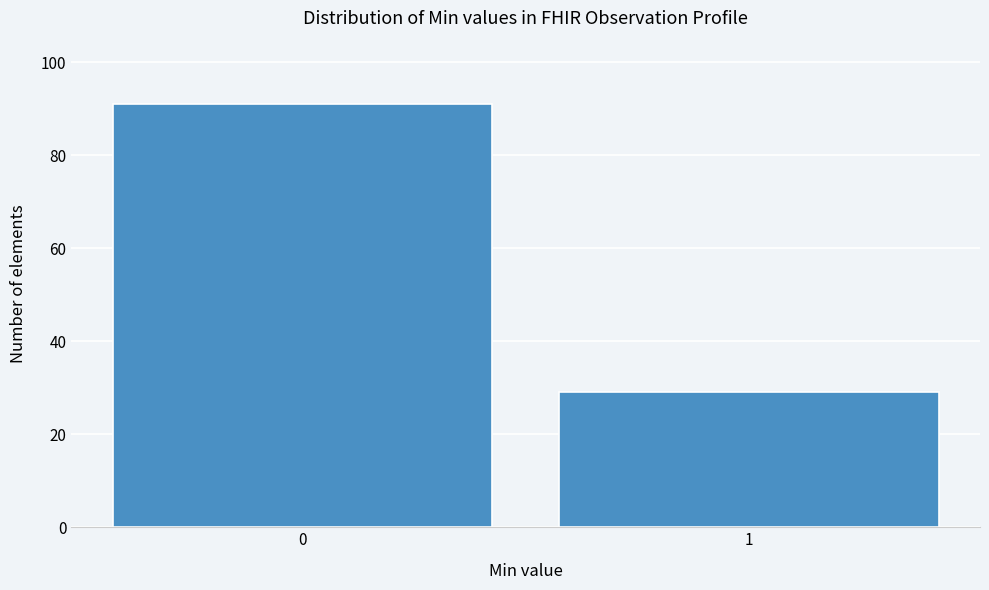

Reading left to right, what are all the values shown in this chart?

91	29